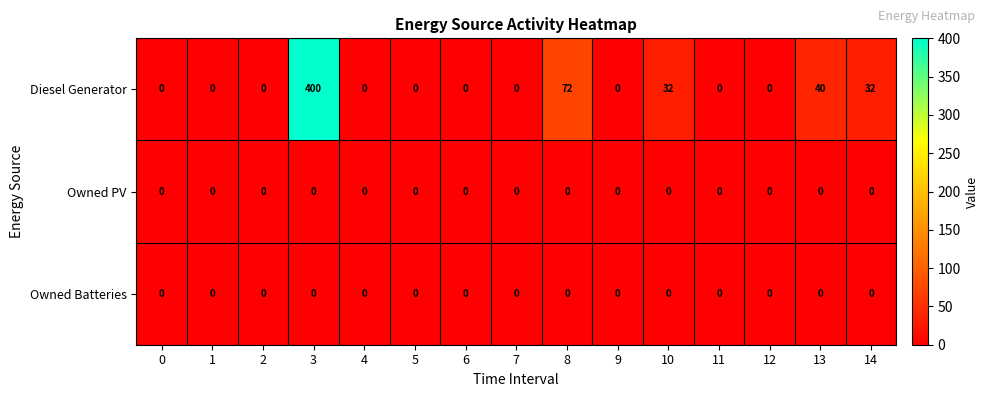

True or false: Diesel Generator has a value of 218 at 4.

False